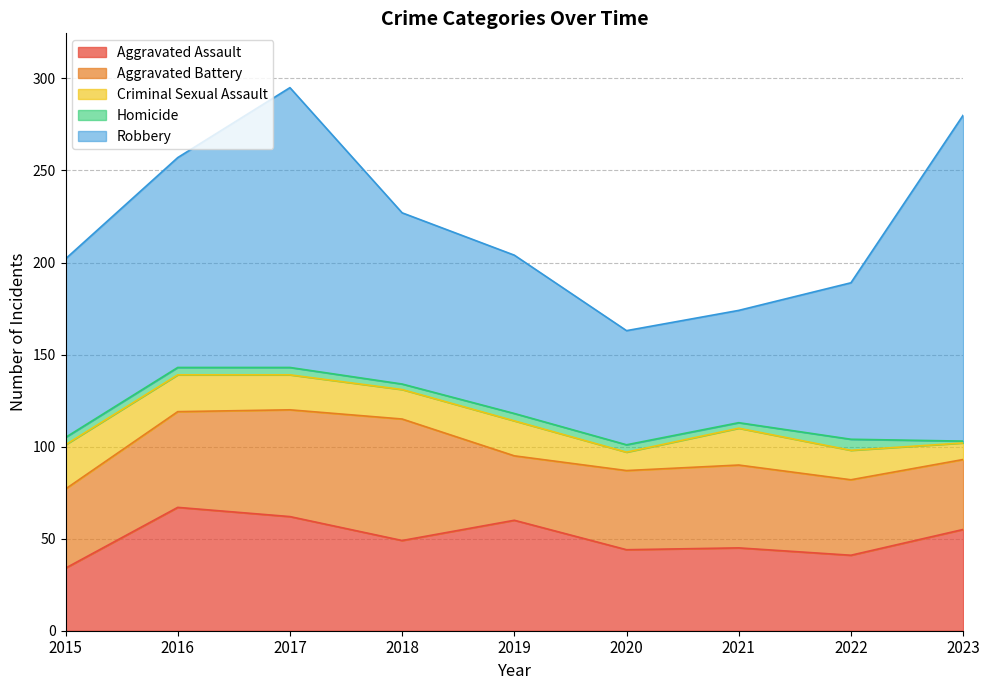

How many intersections are there between Aggravated Assault and Aggravated Battery?

3